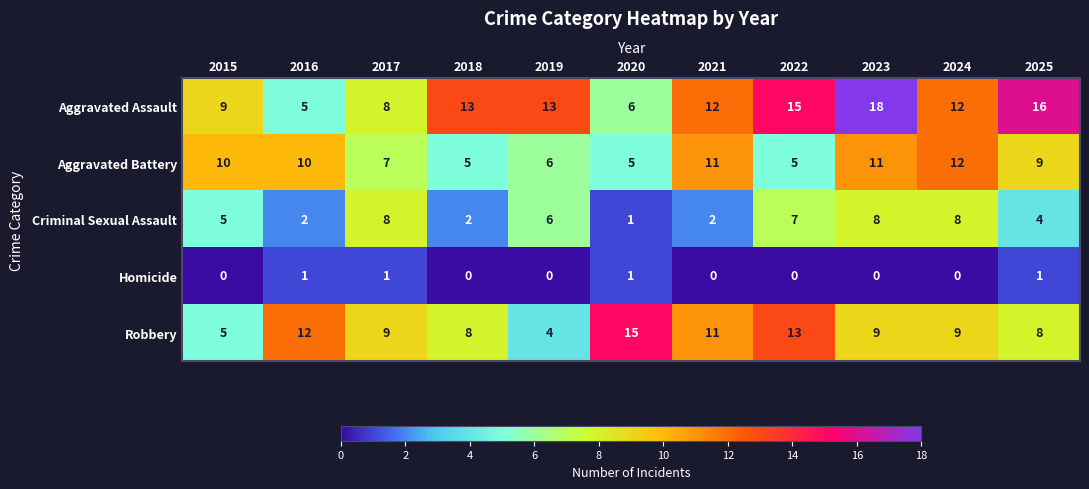

Is it true that Homicide equals 1 at 2015?

False